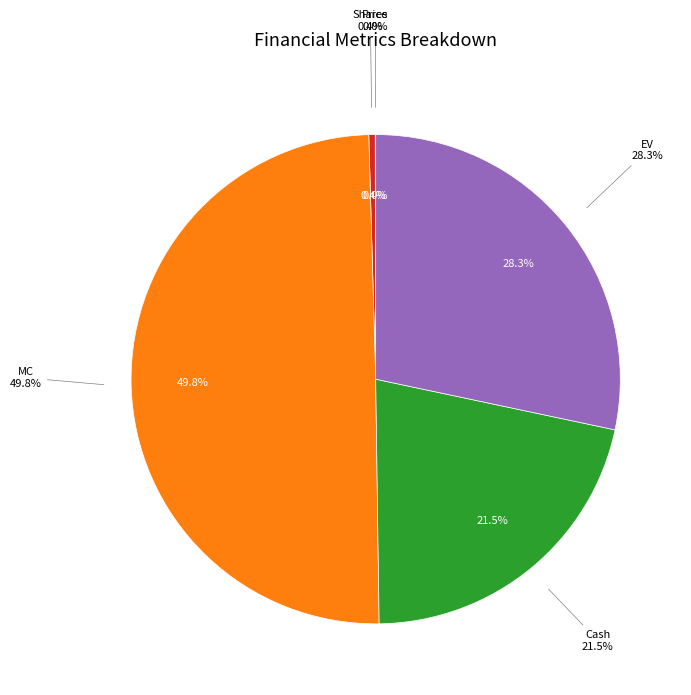

True or false: Shares accounts for 1% of the total.

False